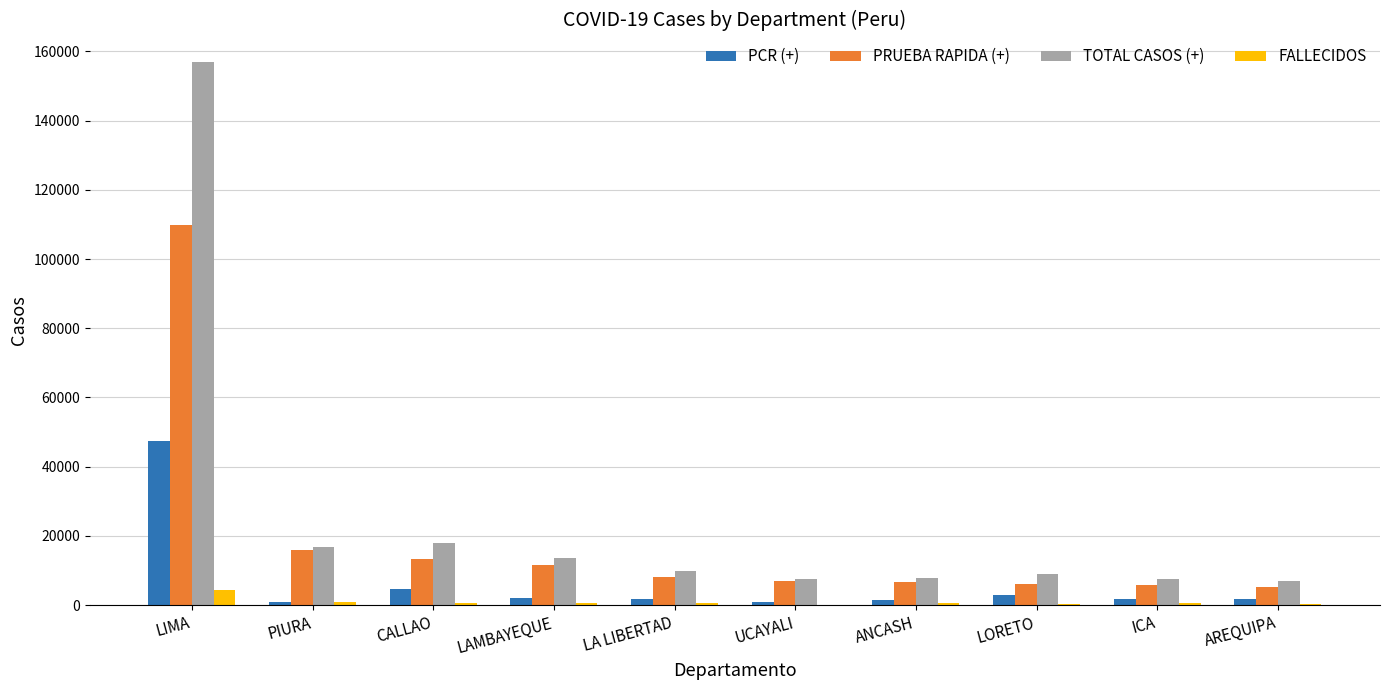

What is the maximum value shown in the chart?

157050